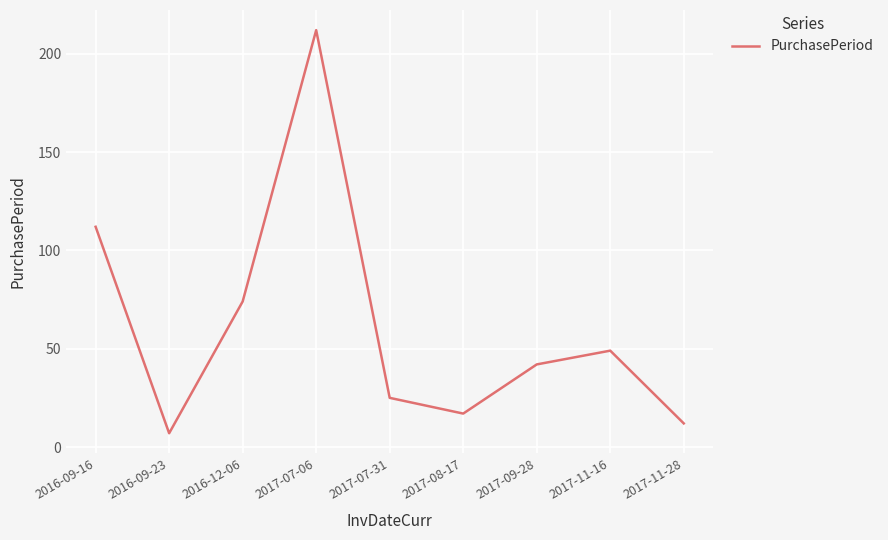

What is the change in value from 2016-09-23 to 2017-07-31?

+18